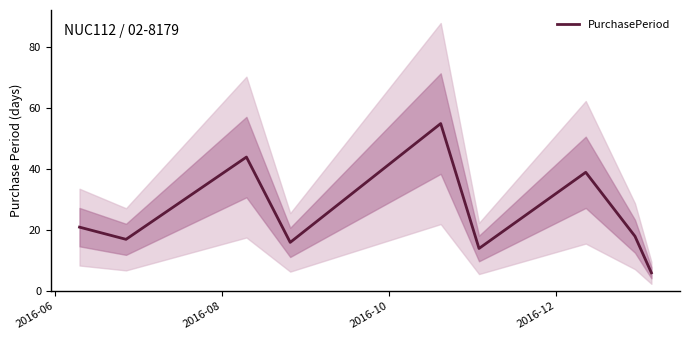

What is the difference between the second highest and second lowest values?

30